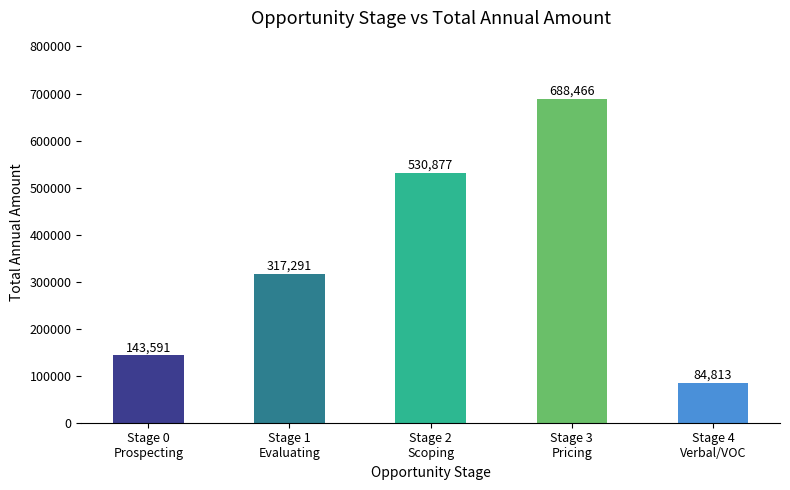

What is the smallest value displayed?

84812.7